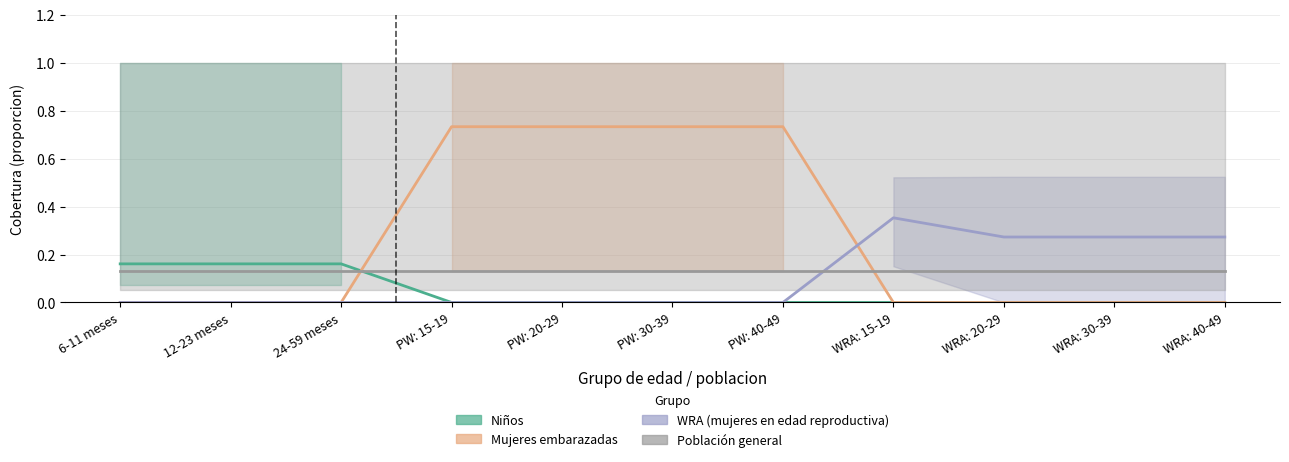

Which category has the lowest value in the Poblacion general series?

6-11 meses